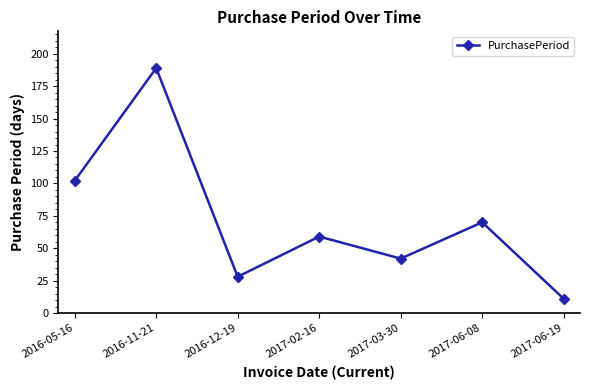

At which category does the data reach its first local valley?

2016-12-19